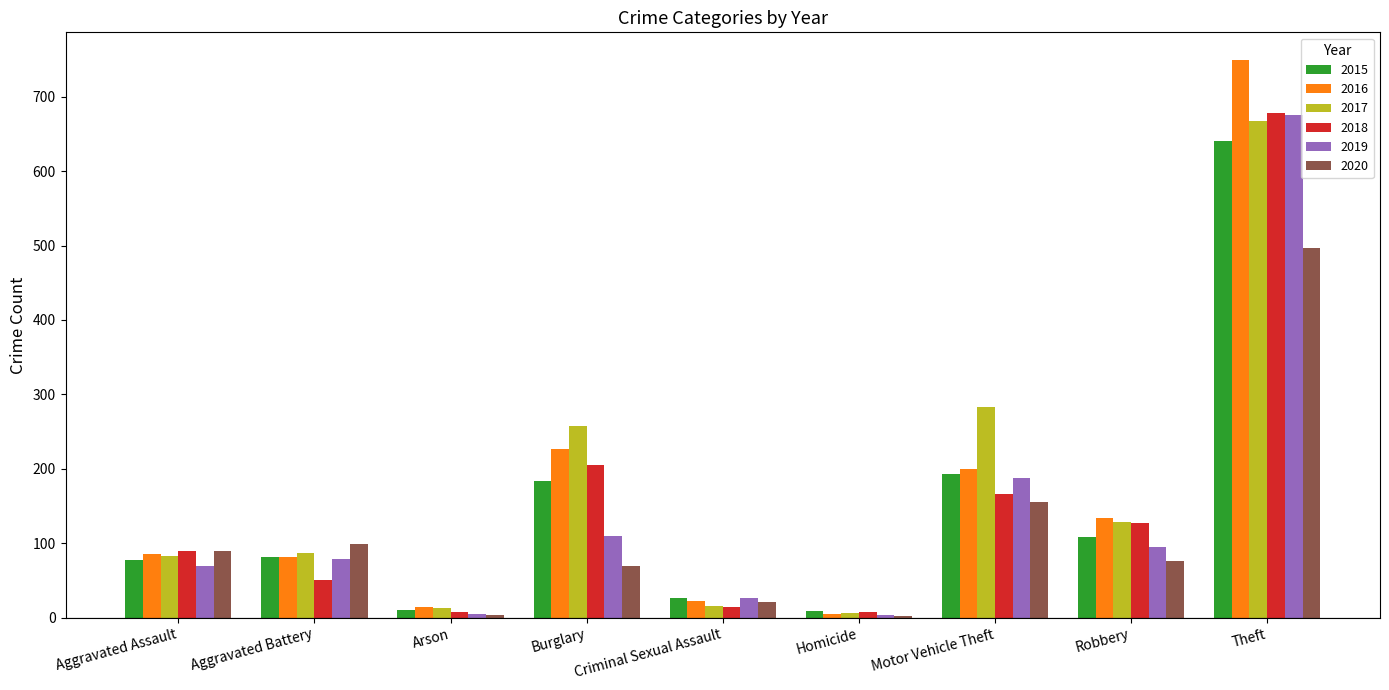

Are the bars horizontal?

No